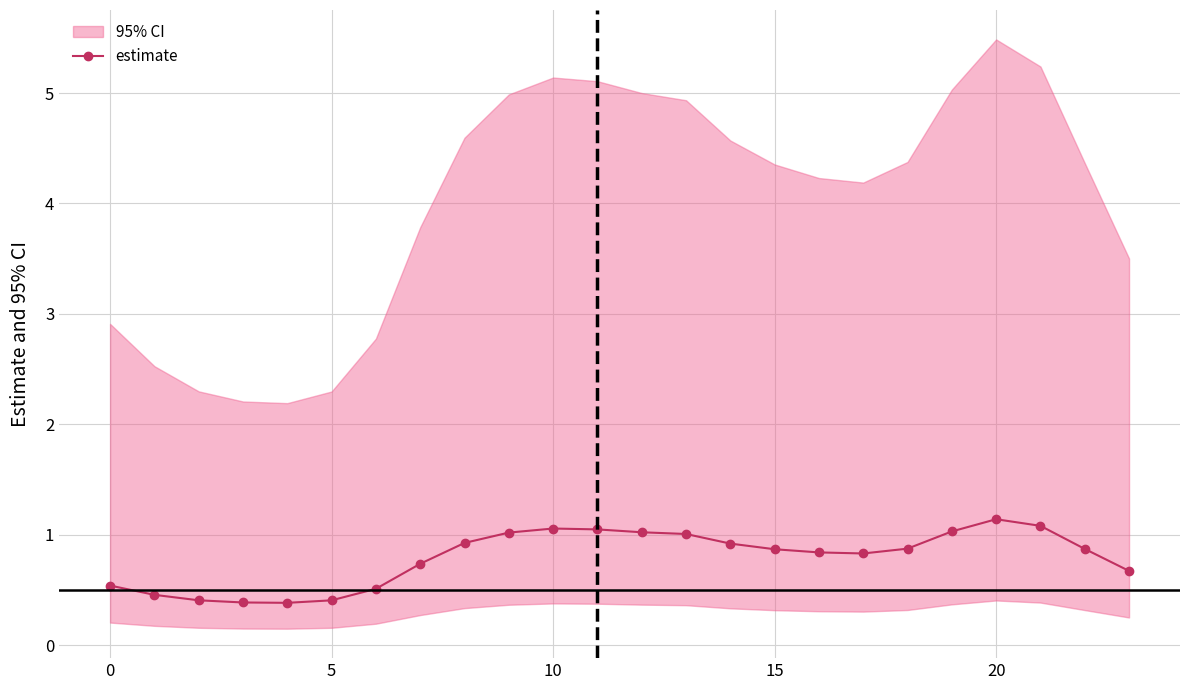

What is the label of the 13th point from the right?

11